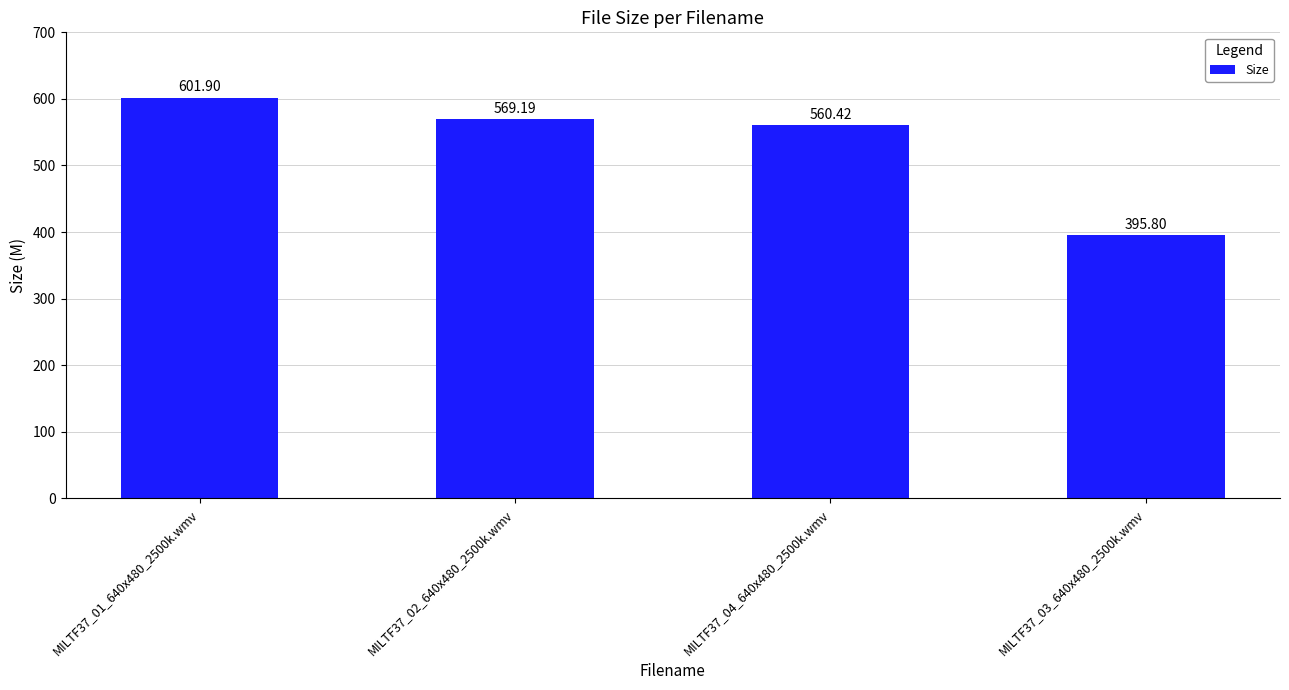

List the labels in order of value, smallest first.

MILTF37_03_640x480_2500k.wmv, MILTF37_04_640x480_2500k.wmv, MILTF37_02_640x480_2500k.wmv, MILTF37_01_640x480_2500k.wmv